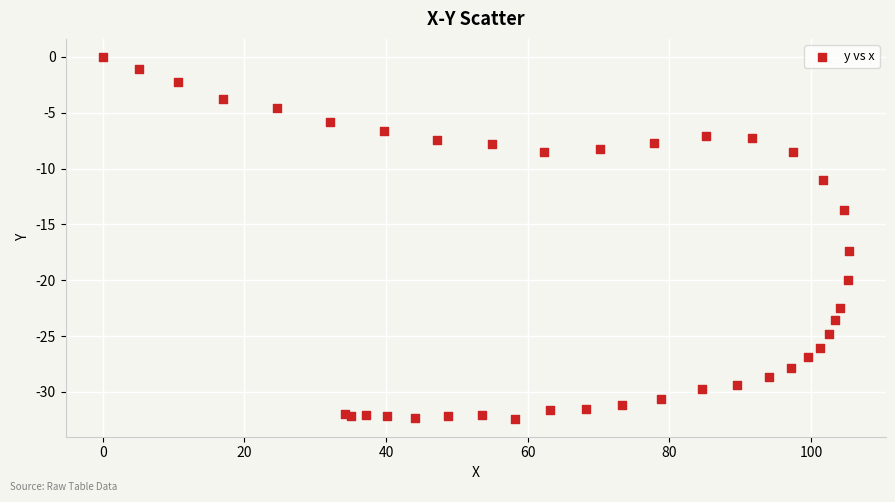

What Y value in the scatter plot is closest to -16?

-17.4